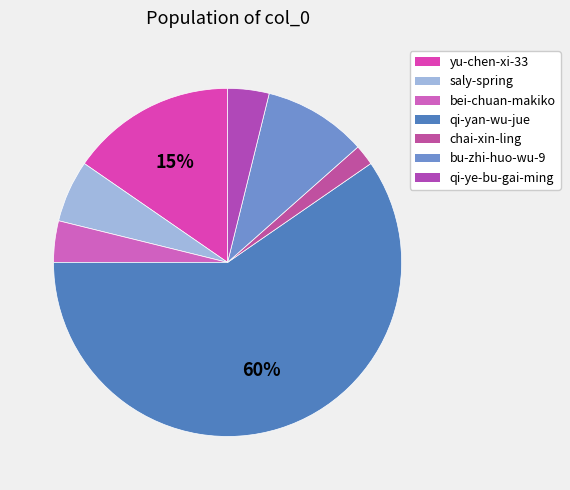

Which category has the biggest portion of the pie?

qi-yan-wu-jue